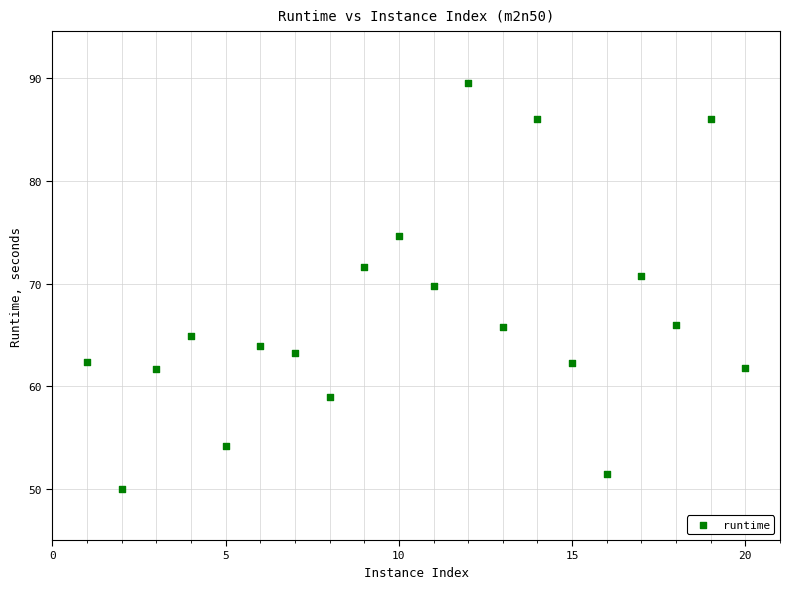

What Y value in the scatter plot is closest to 69?

69.7